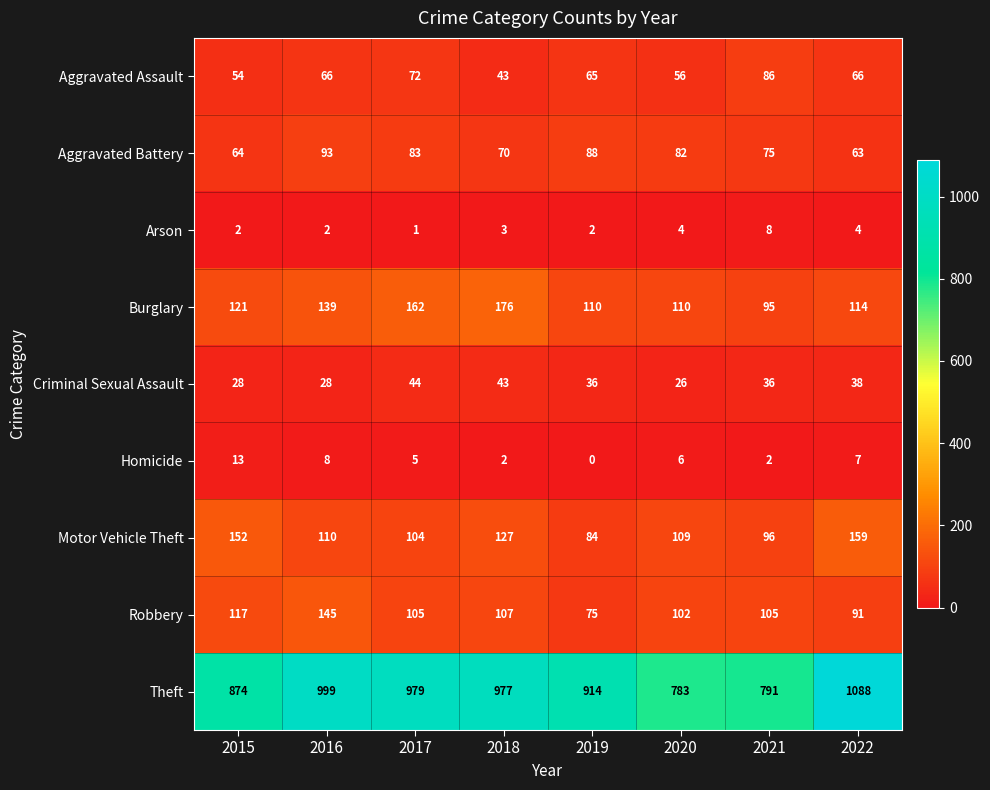

The value of Motor Vehicle Theft at 2019 is 34. True or false?

False